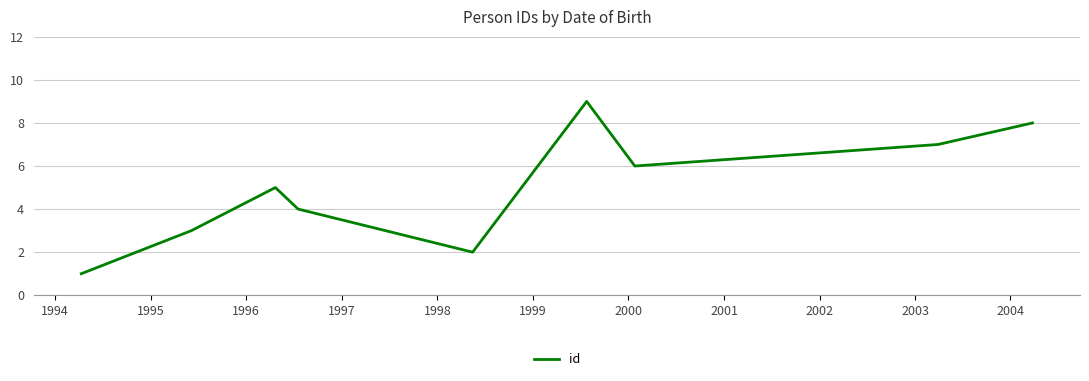

What is the average value?

5